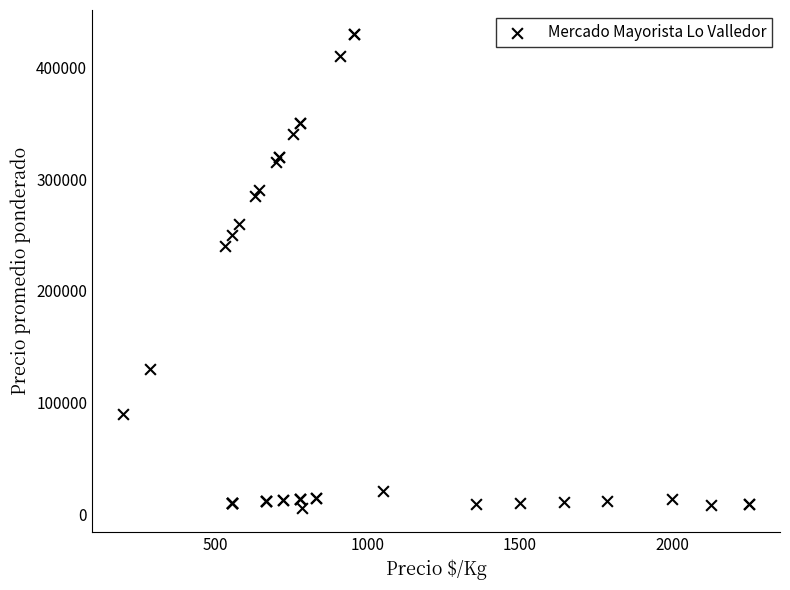

What Y value in the scatter plot is closest to 217750?

240000